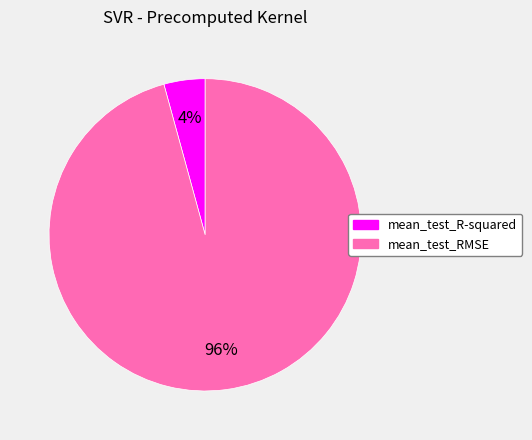

Is the sum of mean_test_R-squared and mean_test_RMSE greater than half?

Yes